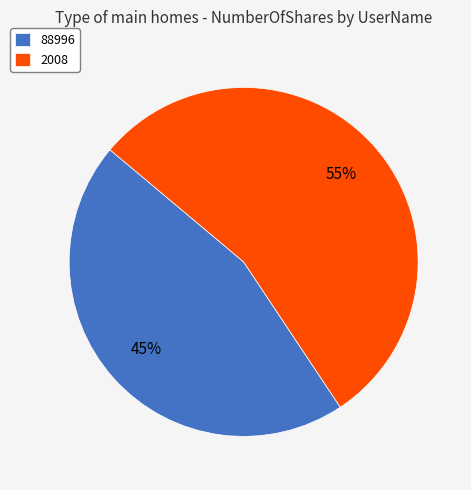

Is it true that 88996 is 38% of the pie?

False